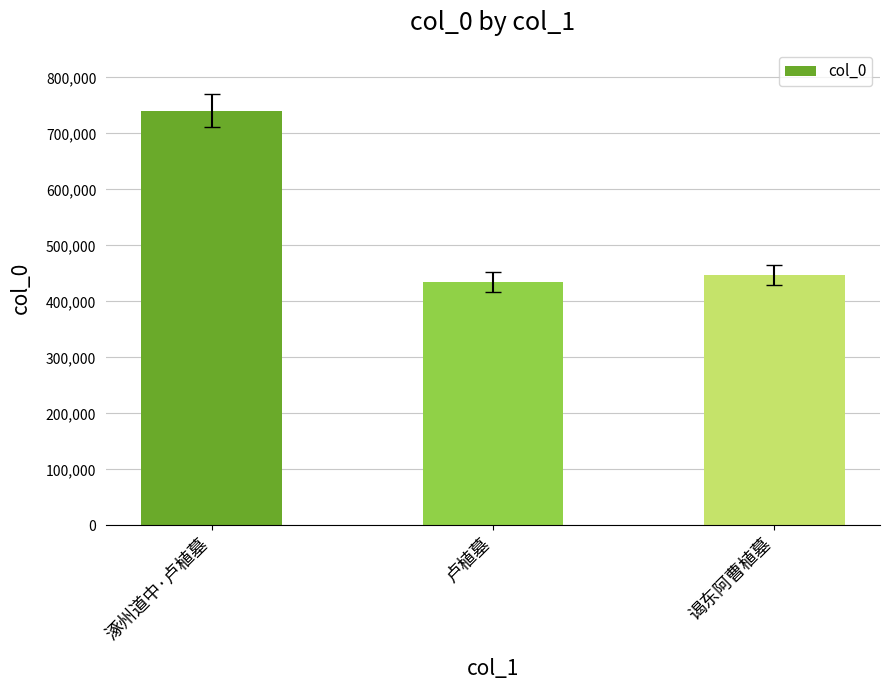

Does the chart contain any negative values?

No